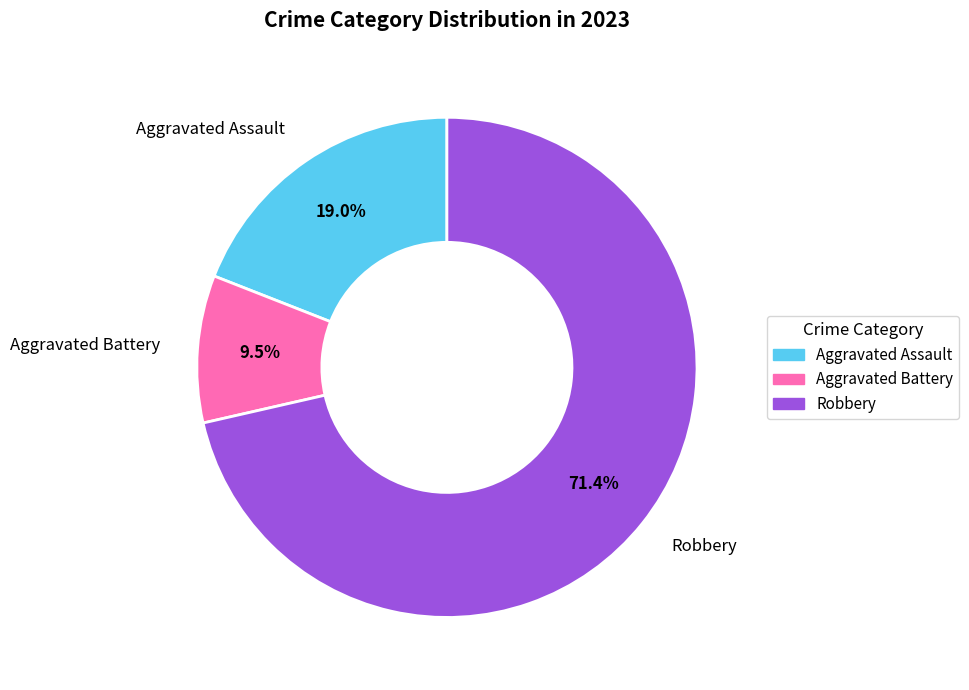

How many segments does this pie chart have?

3